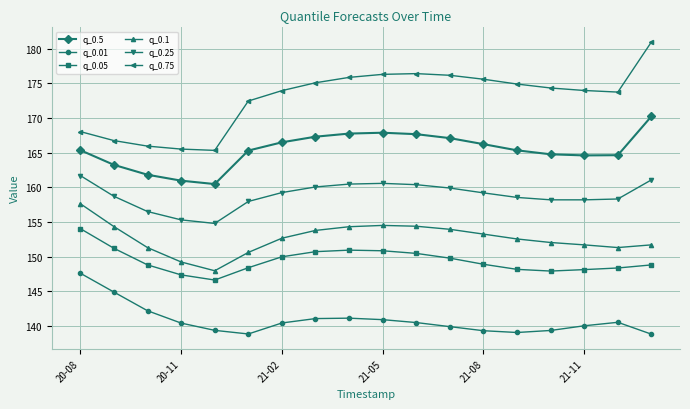

What is the value of the q_0.75 point at the 2nd from the left?

166.7